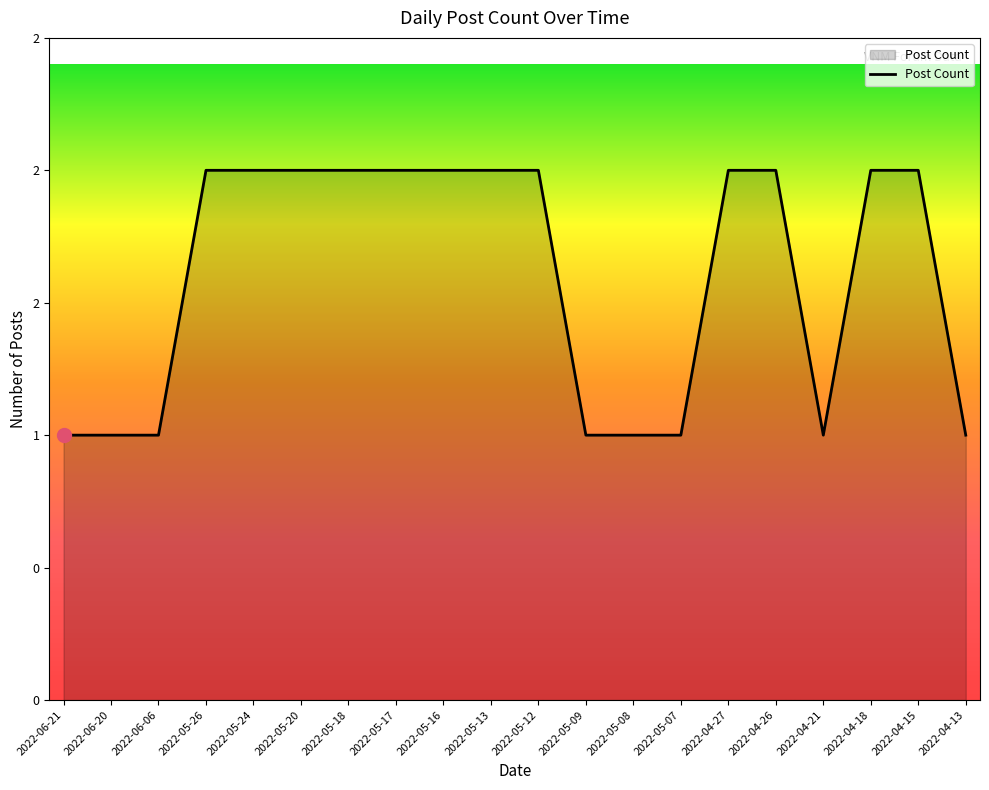

Reading right to left, list all the values displayed in this chart.

2022-04-13=1	2022-04-15=2	2022-04-18=2	2022-04-21=1	2022-04-26=2	2022-04-27=2	2022-05-07=1	2022-05-08=1	2022-05-09=1	2022-05-12=2	2022-05-13=2	2022-05-16=2	2022-05-17=2	2022-05-18=2	2022-05-20=2	2022-05-24=2	2022-05-26=2	2022-06-06=1	2022-06-20=1	2022-06-21=1